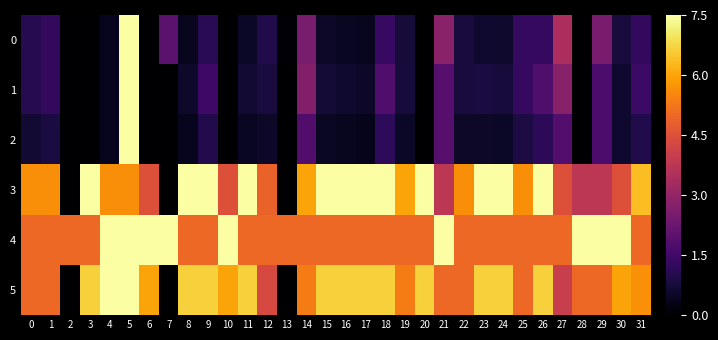

Reading right to left, extract all data points from this chart.

0: 31=1.2	30=0.8	29=2.5	28=0.0	27=3.4	26=1.3	25=1.3	24=0.6	23=0.6	22=0.8	21=2.8	20=0.0	19=0.7	18=1.3	17=0.4	16=0.5	15=0.5	14=2.5	13=0.1	12=0.9	11=0.5	10=0.0	9=1.1	8=0.4	7=2.0	6=0.0	5=7.5	4=0.4	3=0.0	2=0.0	1=1.2	0=1.0
1: 31=1.4	30=0.6	29=1.7	28=0.0	27=2.8	26=1.7	25=1.3	24=0.8	23=0.8	22=0.8	21=1.9	20=0.0	19=0.8	18=1.8	17=0.6	16=0.6	15=0.7	14=2.7	13=0.0	12=0.8	11=0.7	10=0.0	9=1.5	8=0.6	7=0.0	6=0.0	5=7.5	4=0.4	3=0.0	2=0.0	1=1.2	0=1.0
2: 31=0.9	30=0.6	29=1.7	28=0.0	27=1.8	26=1.2	25=0.9	24=0.5	23=0.6	22=0.5	21=1.9	20=0.0	19=0.5	18=1.2	17=0.4	16=0.4	15=0.5	14=1.8	13=0.0	12=0.5	11=0.5	10=0.0	9=1.0	8=0.4	7=0.0	6=0.0	5=7.5	4=0.4	3=0.0	2=0.0	1=0.8	0=0.7
3: 31=6.4	30=4.5	29=3.8	28=3.8	27=4.5	26=7.5	25=5.6	24=7.5	23=7.5	22=5.6	21=3.8	20=7.5	19=6.0	18=7.5	17=7.5	16=7.5	15=7.5	14=6.0	13=0.0	12=4.9	11=7.5	10=4.5	9=7.5	8=7.5	7=0.0	6=4.5	5=5.6	4=5.6	3=7.5	2=0.0	1=5.6	0=5.6
4: 31=5.0	30=7.5	29=7.5	28=7.5	27=5.0	26=5.0	25=5.0	24=5.0	23=5.0	22=5.0	21=7.5	20=5.0	19=5.0	18=5.0	17=5.0	16=5.0	15=5.0	14=5.0	13=5.0	12=5.0	11=5.0	10=7.5	9=5.0	8=5.0	7=7.5	6=7.5	5=7.5	4=7.5	3=5.0	2=5.0	1=5.0	0=5.0
5: 31=5.7	30=6.0	29=5.0	28=5.0	27=4.0	26=6.7	25=5.0	24=6.7	23=6.7	22=5.0	21=5.0	20=6.7	19=5.3	18=6.7	17=6.7	16=6.7	15=6.7	14=5.3	13=0.0	12=4.3	11=6.7	10=6.0	9=6.7	8=6.7	7=0.0	6=6.0	5=7.5	4=7.5	3=6.7	2=0.0	1=5.0	0=5.0